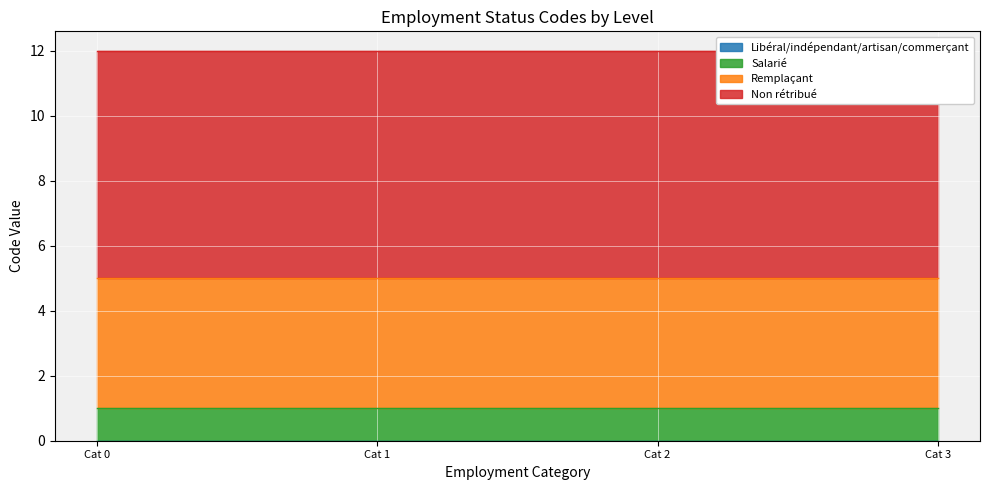

Which label corresponds to the largest value in the chart?

Non rétribué